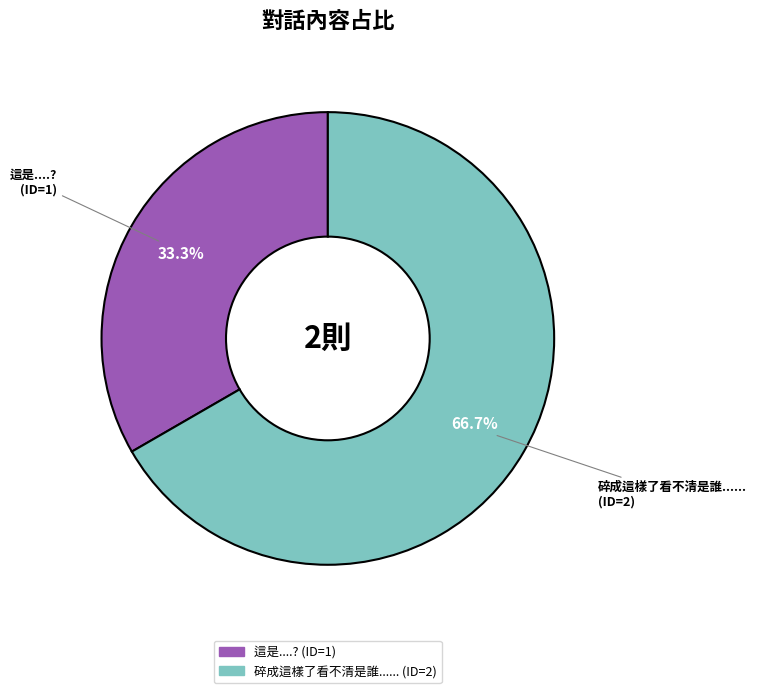

What is the ratio of the value at 碎成這樣了看不清是誰...... to the value at 這是....??

2.0